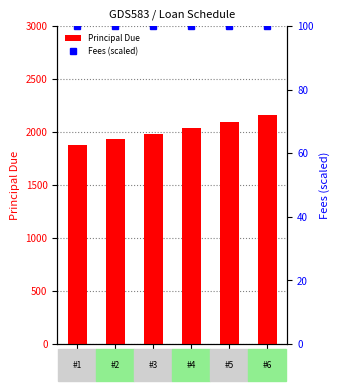

List the labels in order of Principal Due value, largest first.

6, 5, 4, 3, 2, 1